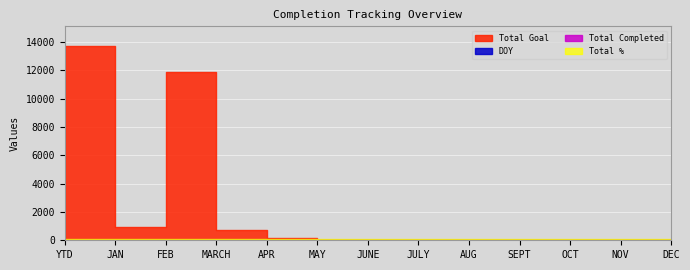

Between OCT and NOV, which is larger?

OCT